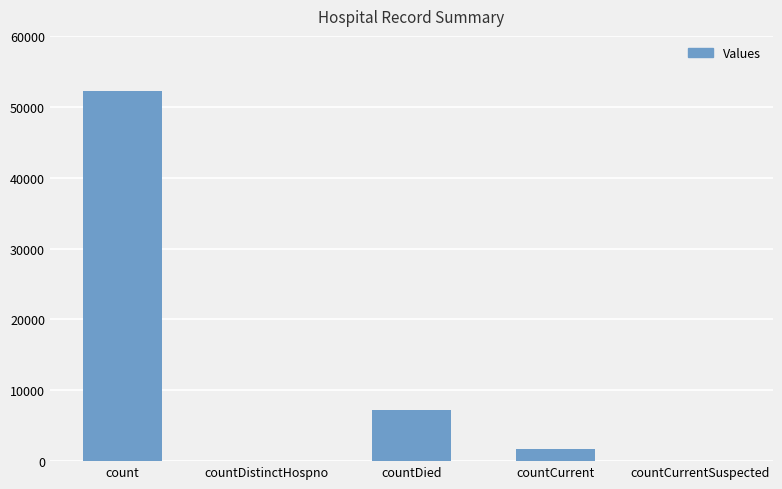

What is the change in value from countDied to countCurrentSuspected?

-7254